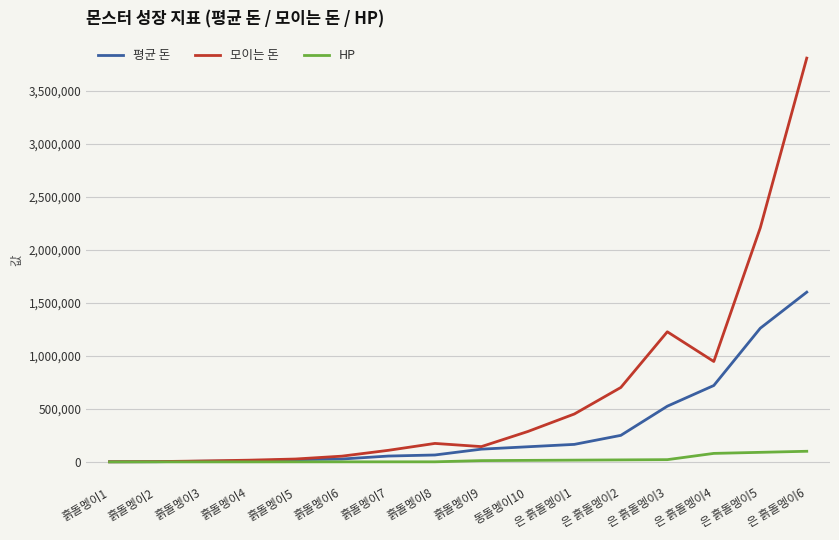

Which series has the largest total across all categories?

모이는 돈